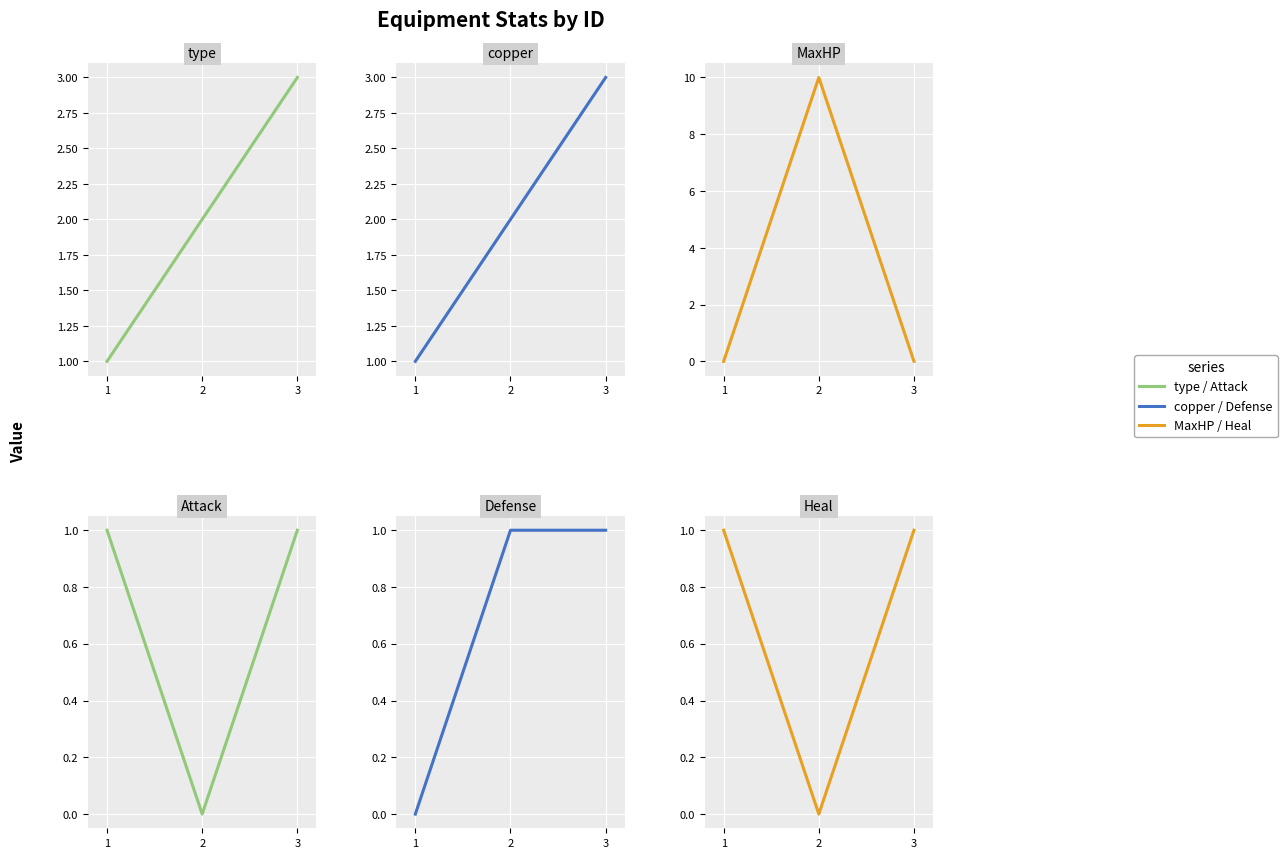

Between 1 and 2, which is larger?

2